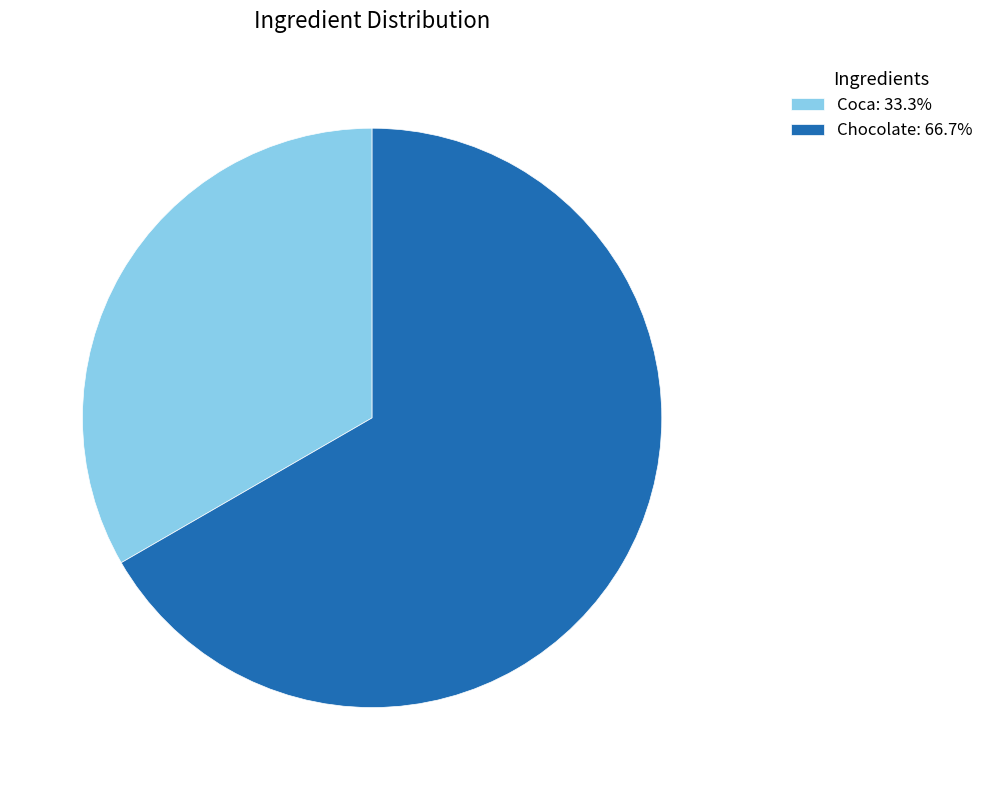

True or false: Chocolate accounts for 59% of the total.

False